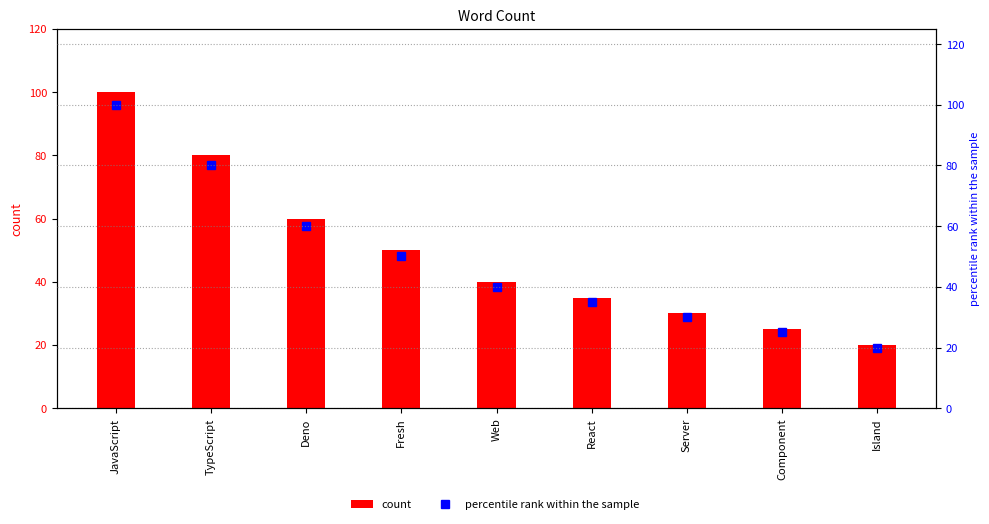

True or false: count has a value of 53 at Server.

False